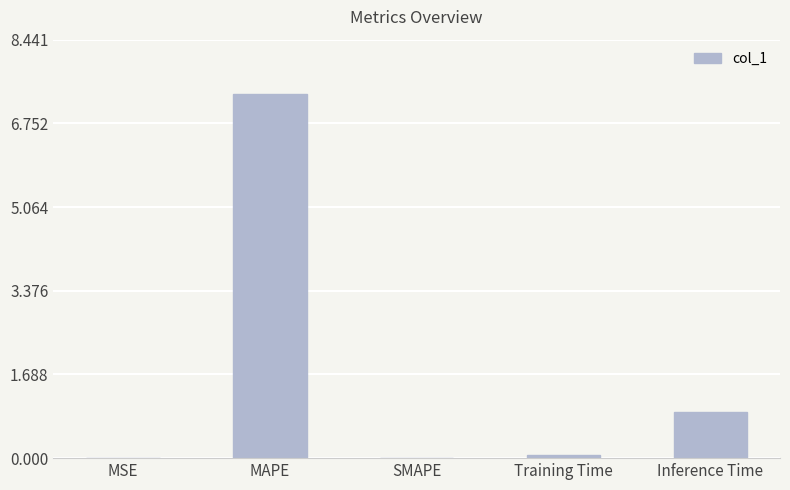

True or false: the data shows 0.0 at MSE.

True